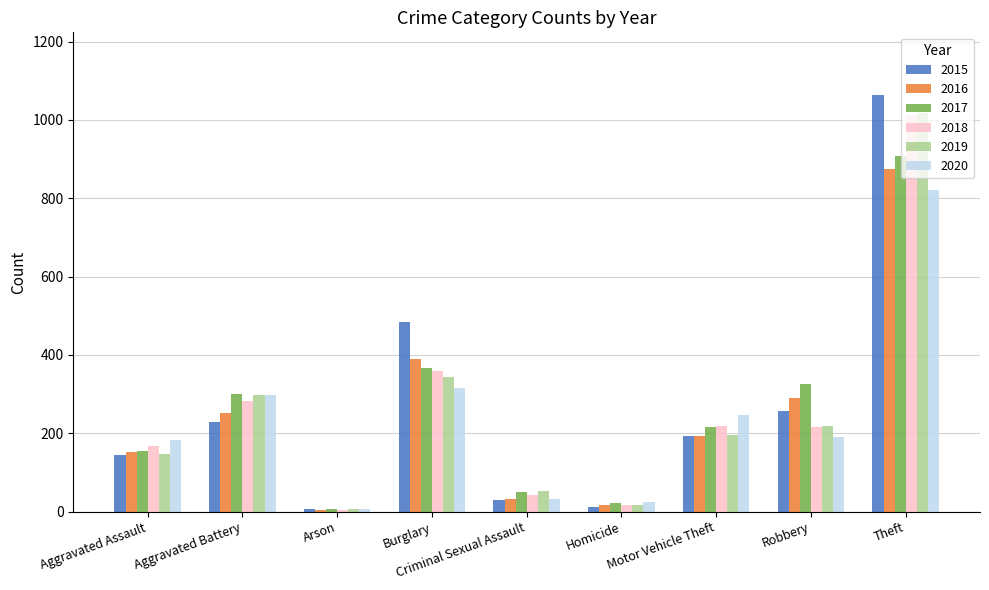

What is the sum of the 2015 values at Criminal Sexual Assault and Aggravated Battery?

259